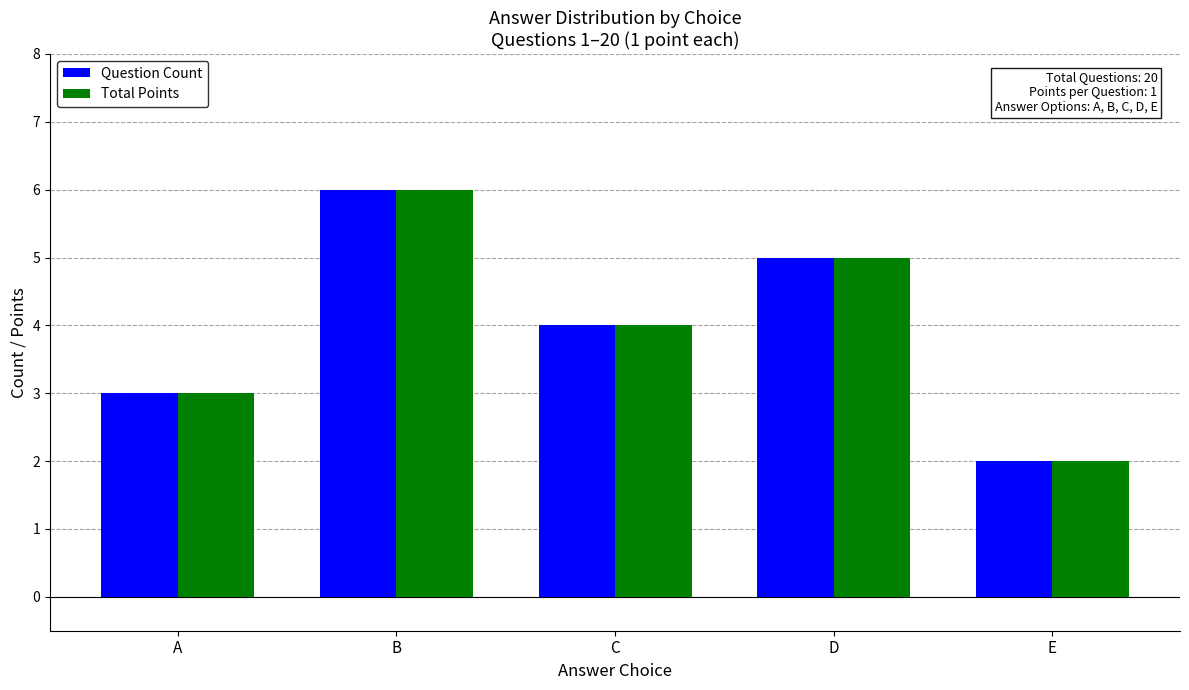

List the labels in order of Total Points value, largest first.

B, D, C, A, E